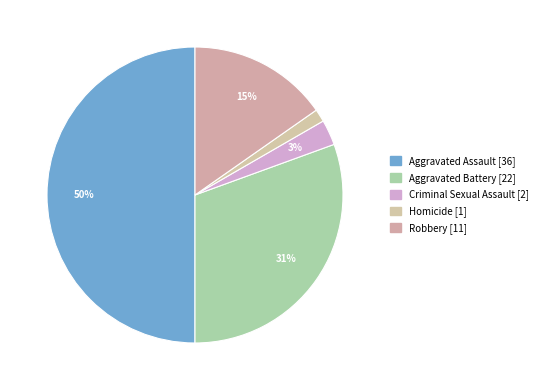

Count the number of slices in the pie.

5